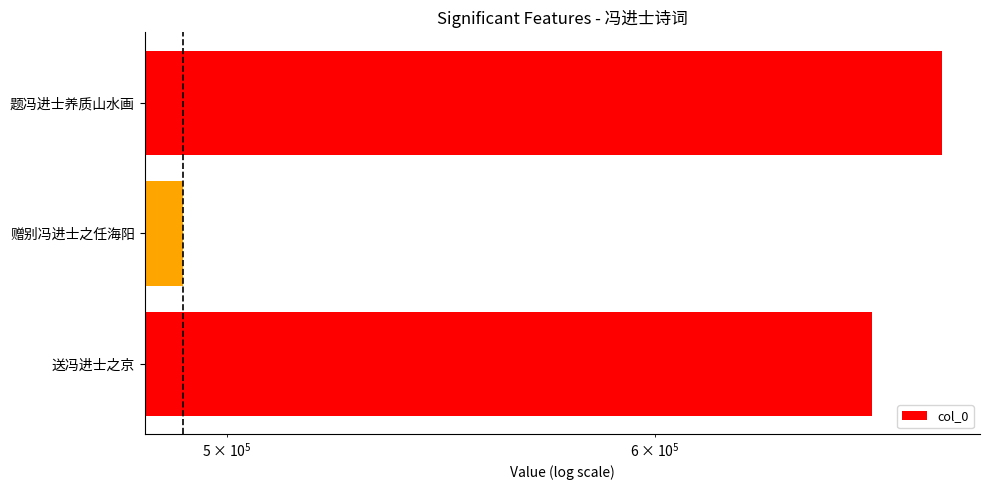

What is the value of the 3rd bar from the left?

677975